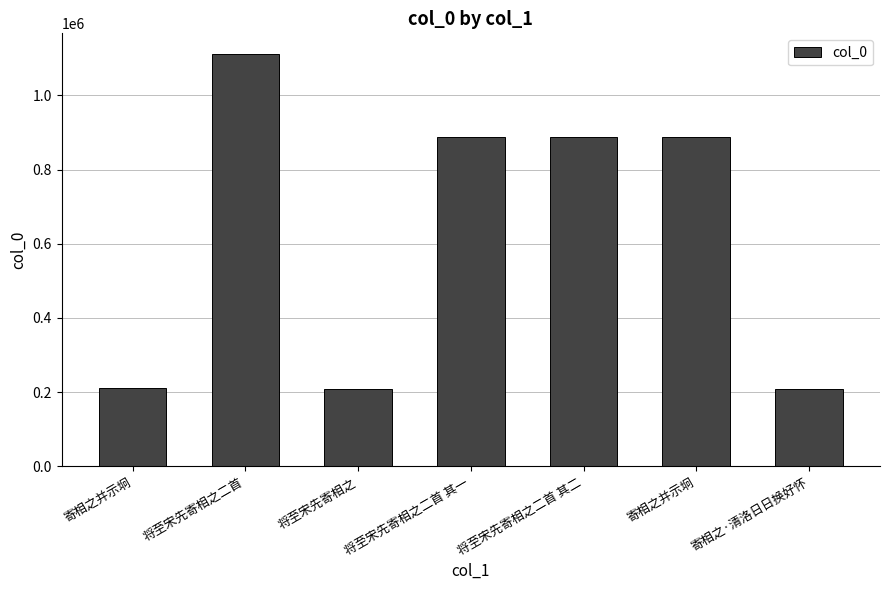

How many categories are shown in the chart?

7